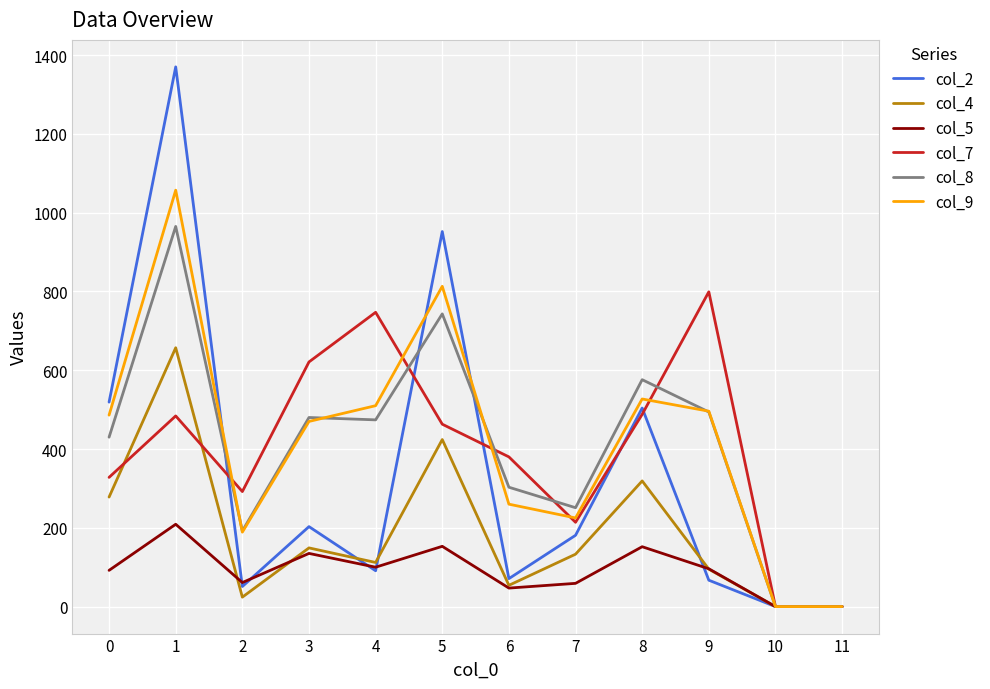

The col_9 series shows 486 at 0. True or false?

True